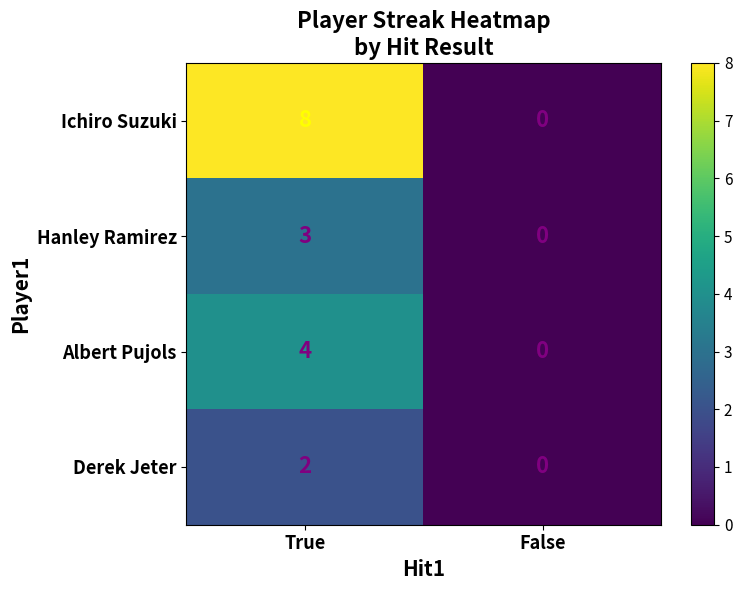

Is the value of Albert Pujols at True greater than the value of Derek Jeter at True?

Yes